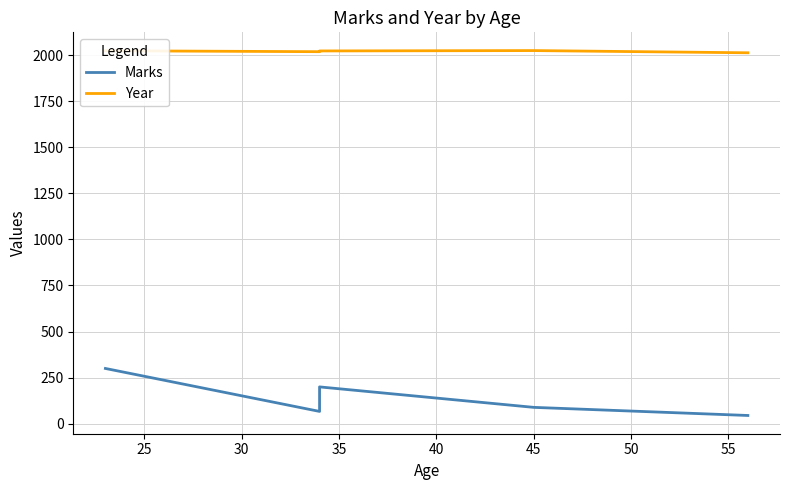

Where is Marks nearest to the value 172?

30